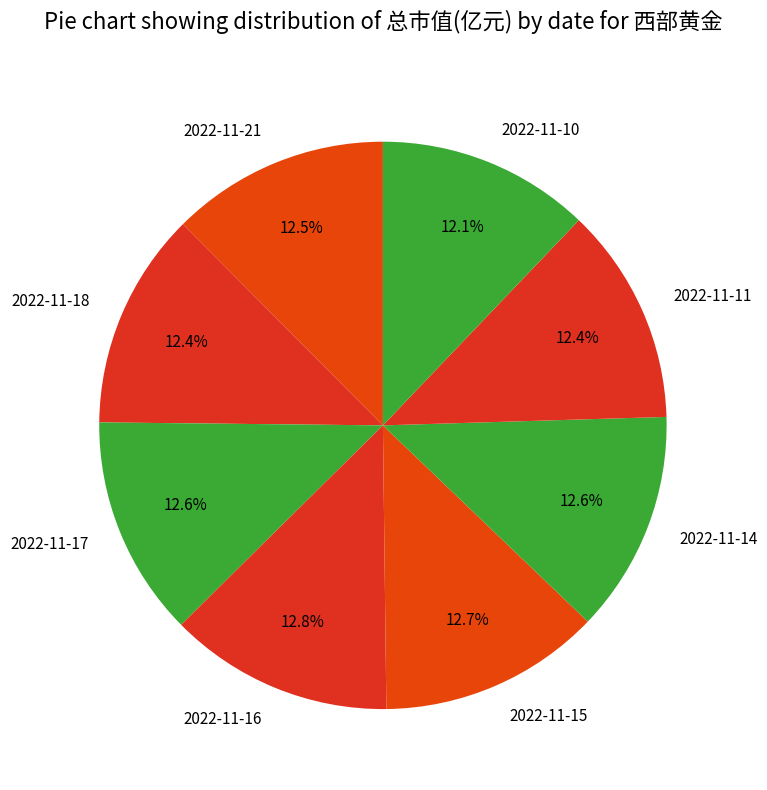

What percentage is NOT represented by 2022-11-18?

87.6%